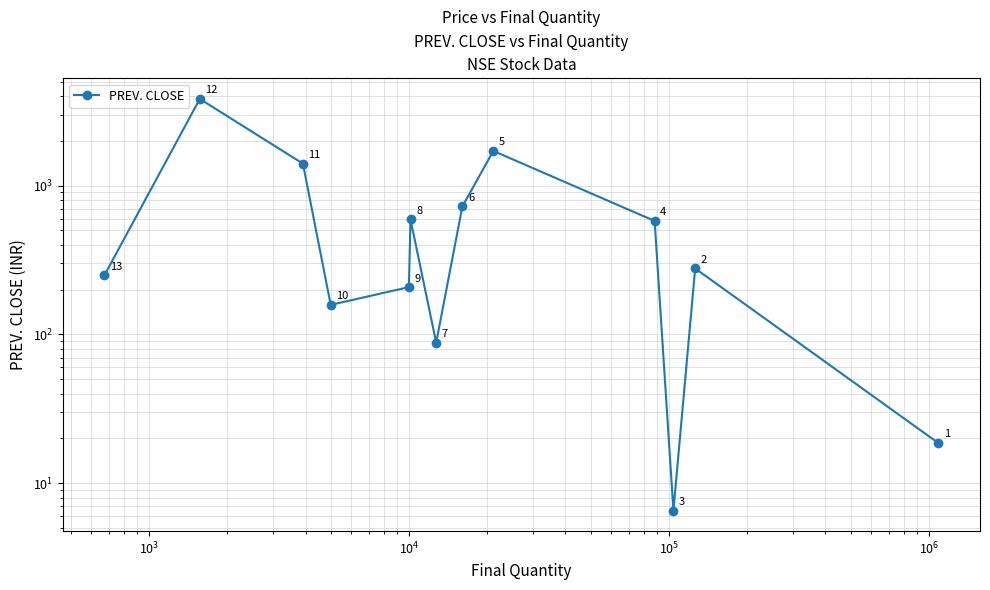

True or false: the data shows 793.5 at $\mathdefault{10^{6}}$.

False